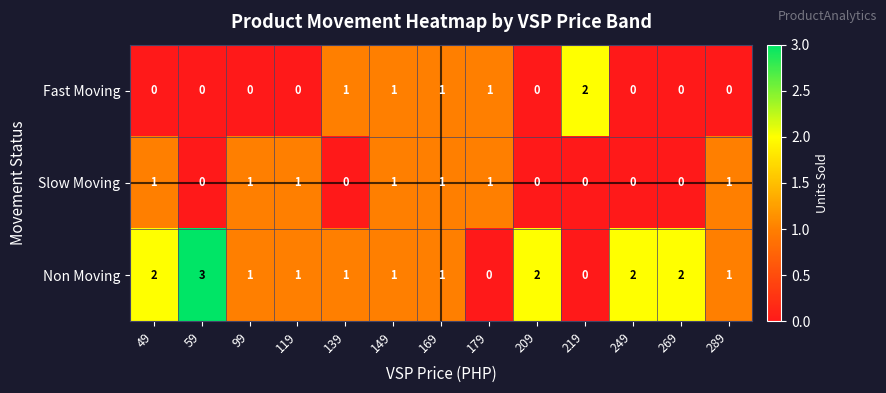

Which series has the largest total across all categories?

Non Moving